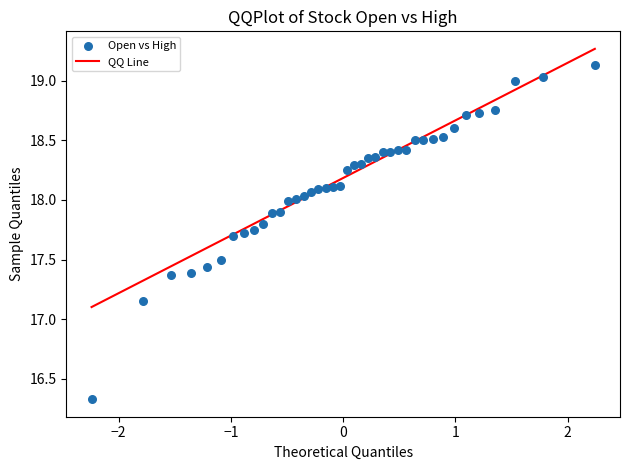

What is the range of Y values (max minus min)?

2.8